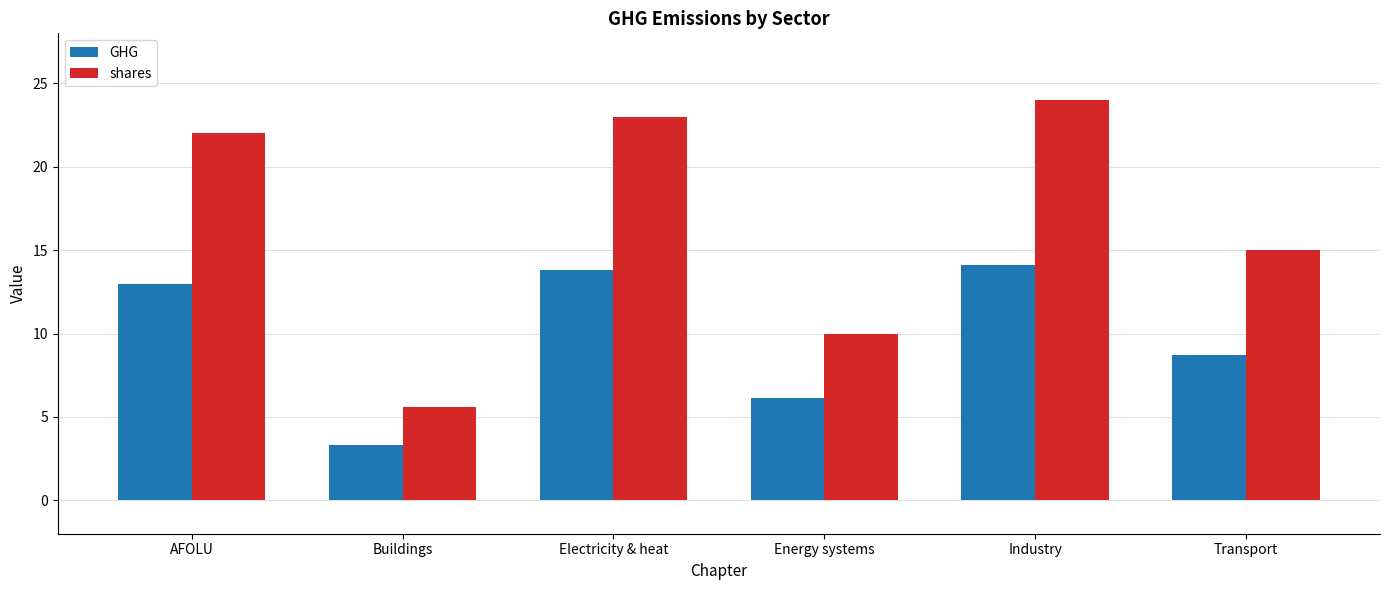

What is the difference between the shares values at Transport and Energy systems?

5.0